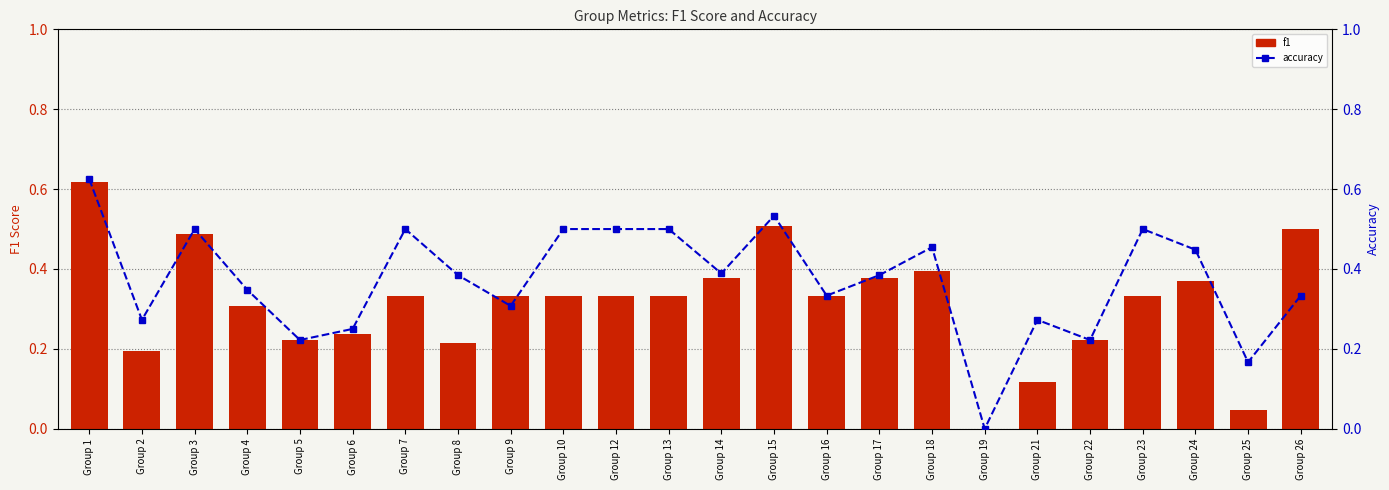

At Group 13, list the series in order from smallest to largest.

f1, accuracy